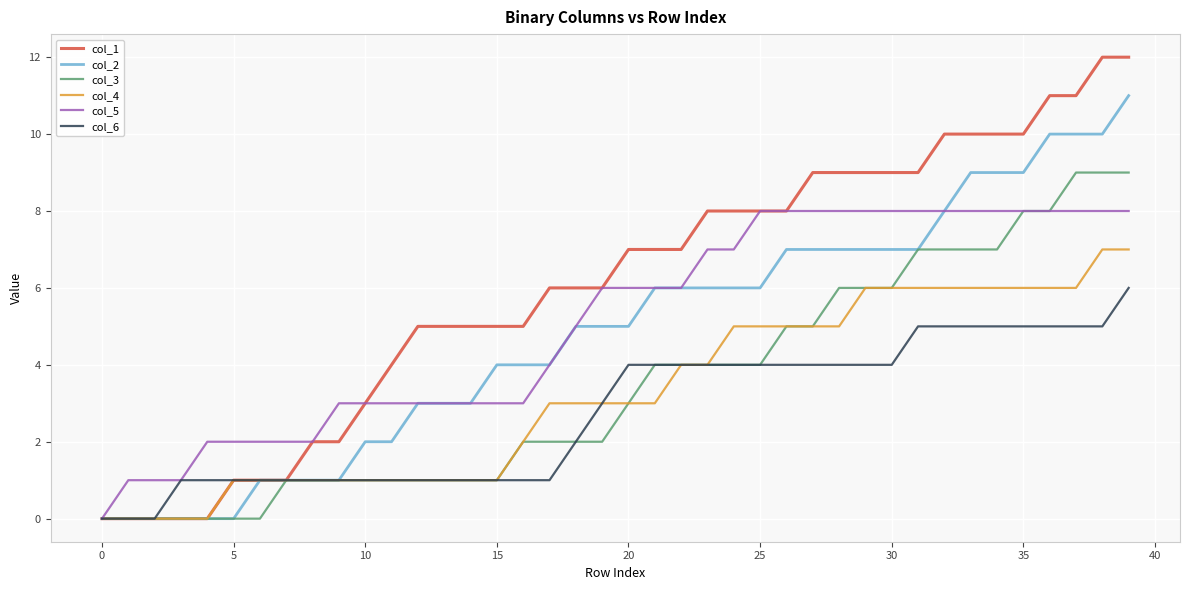

Reading left to right, extract all data points from this chart.

col_1: 0	0	0	0	0	1	1	1	2	2	3	4	5	5	5	5	5	6	6	6	7	7	7	8	8	8	8	9	9	9	9	9	10	10	10	10	11	11	12	12
col_2: 0	0	0	0	0	0	1	1	1	1	2	2	3	3	3	4	4	4	5	5	5	6	6	6	6	6	7	7	7	7	7	7	8	9	9	9	10	10	10	11
col_3: 0	0	0	0	0	0	0	1	1	1	1	1	1	1	1	1	2	2	2	2	3	4	4	4	4	4	5	5	6	6	6	7	7	7	7	8	8	9	9	9
col_4: 0	0	0	0	0	1	1	1	1	1	1	1	1	1	1	1	2	3	3	3	3	3	4	4	5	5	5	5	5	6	6	6	6	6	6	6	6	6	7	7
col_5: 0	1	1	1	2	2	2	2	2	3	3	3	3	3	3	3	3	4	5	6	6	6	6	7	7	8	8	8	8	8	8	8	8	8	8	8	8	8	8	8
col_6: 0	0	0	1	1	1	1	1	1	1	1	1	1	1	1	1	1	1	2	3	4	4	4	4	4	4	4	4	4	4	4	5	5	5	5	5	5	5	5	6